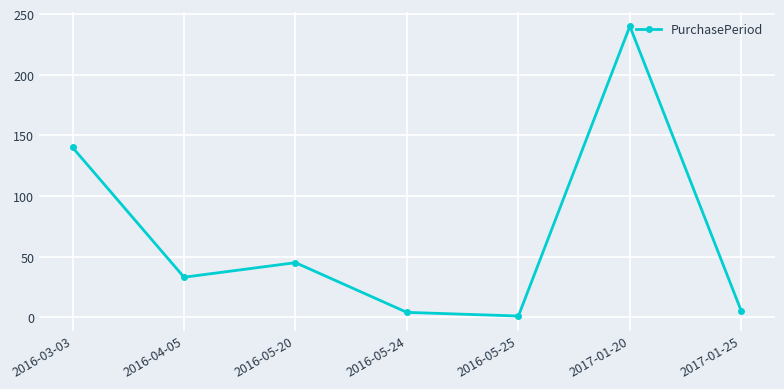

How many lines are shown in the chart?

1